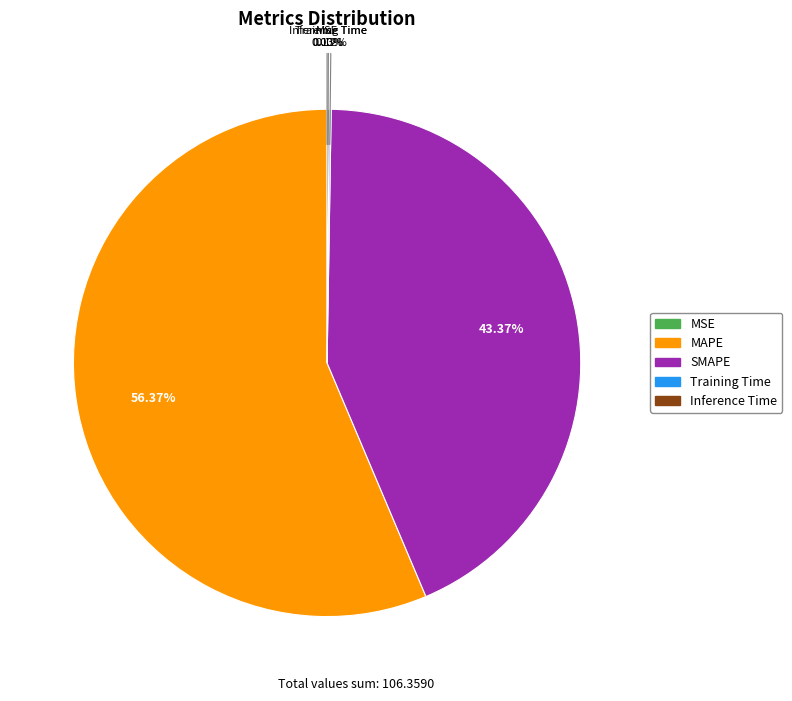

What is the largest slice in the pie chart?

MAPE